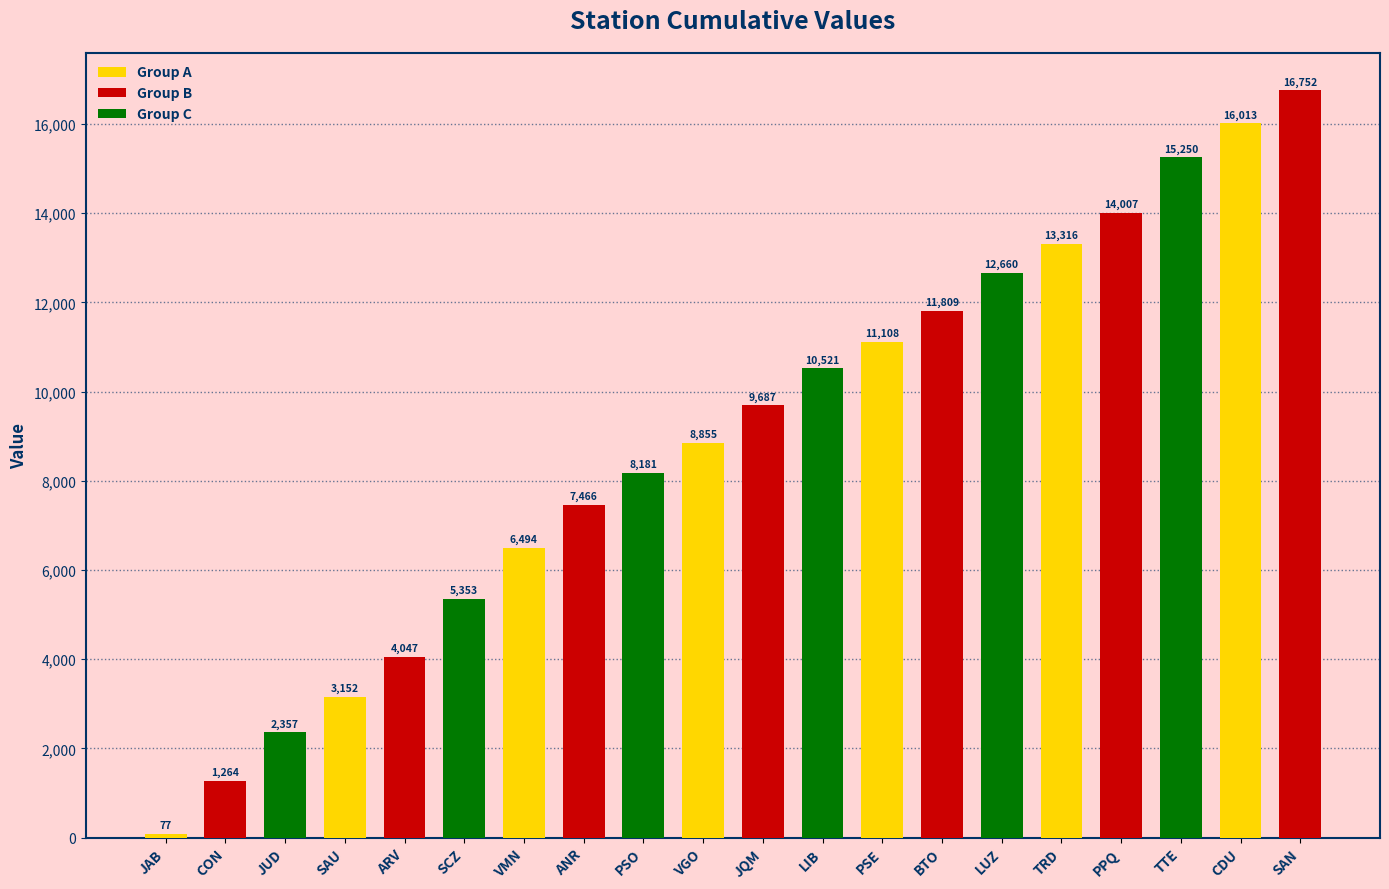

Which has a higher value, SCZ or JAB?

SCZ